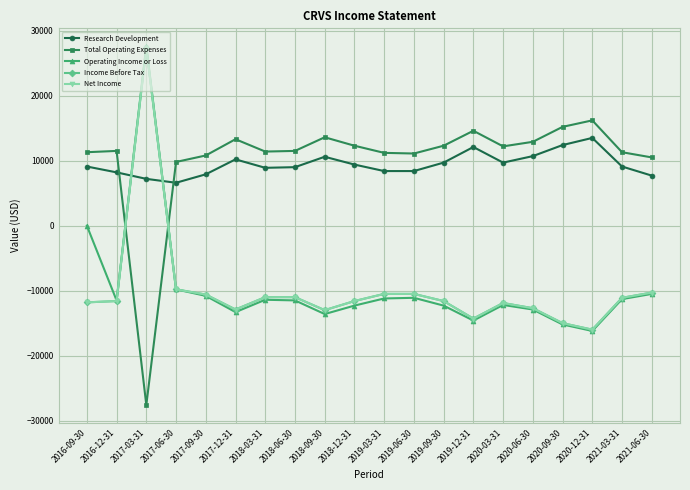

True or false: Operating Income or Loss has more than 0 interior local peaks.

True